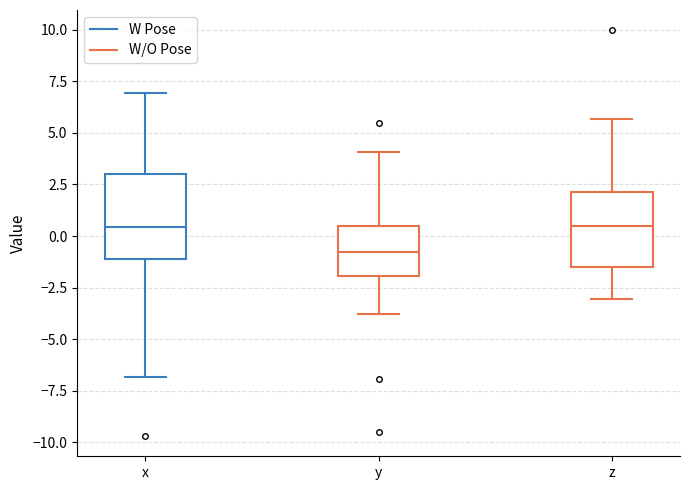

Where does the upper whisker of the box for z end on the y-axis? The values are not printed on the chart, so give them approximately, as read against the axis.

5.5